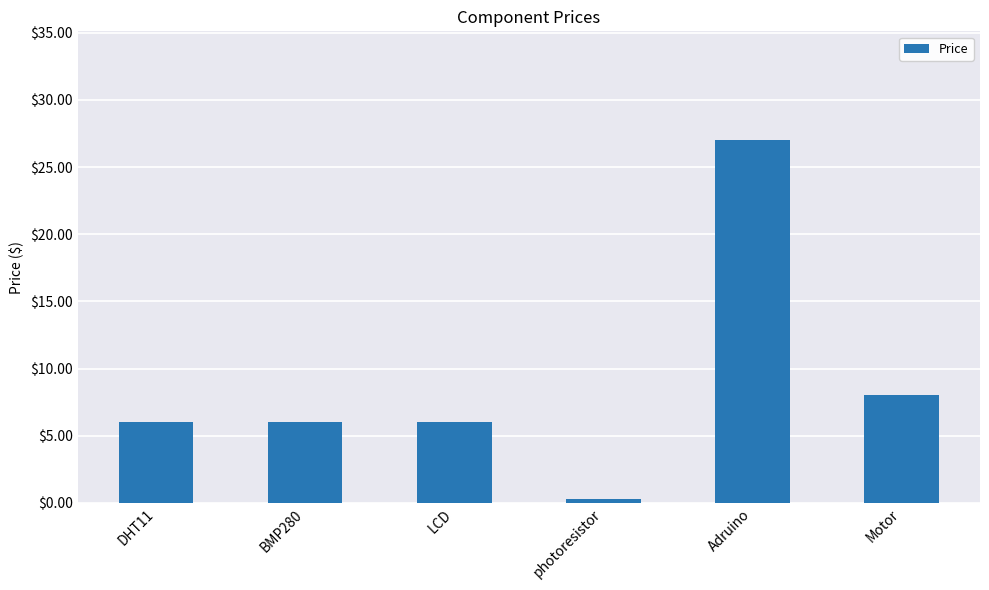

Between Motor and DHT11, which is larger?

Motor